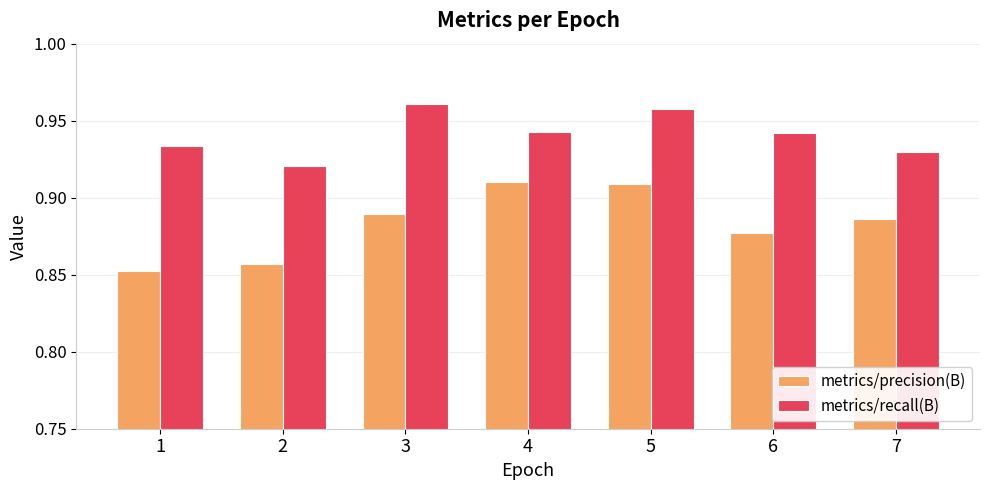

What is the sum of all metrics/recall(B) values?

6.6